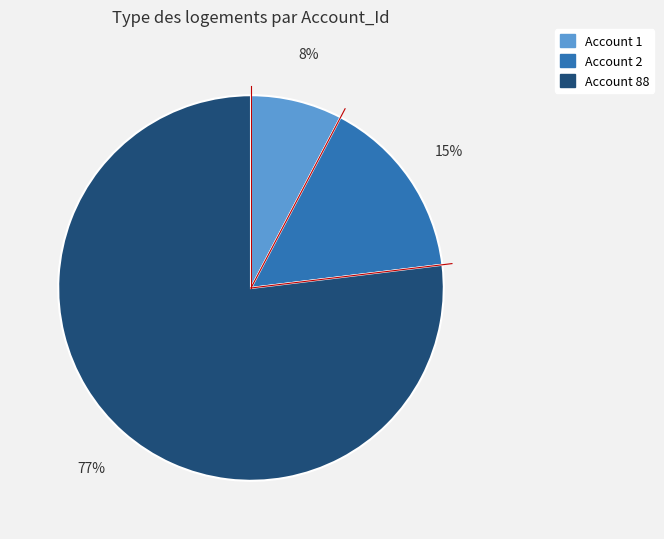

To the nearest percent, what is the difference between the largest and smallest slice percentages?

69%